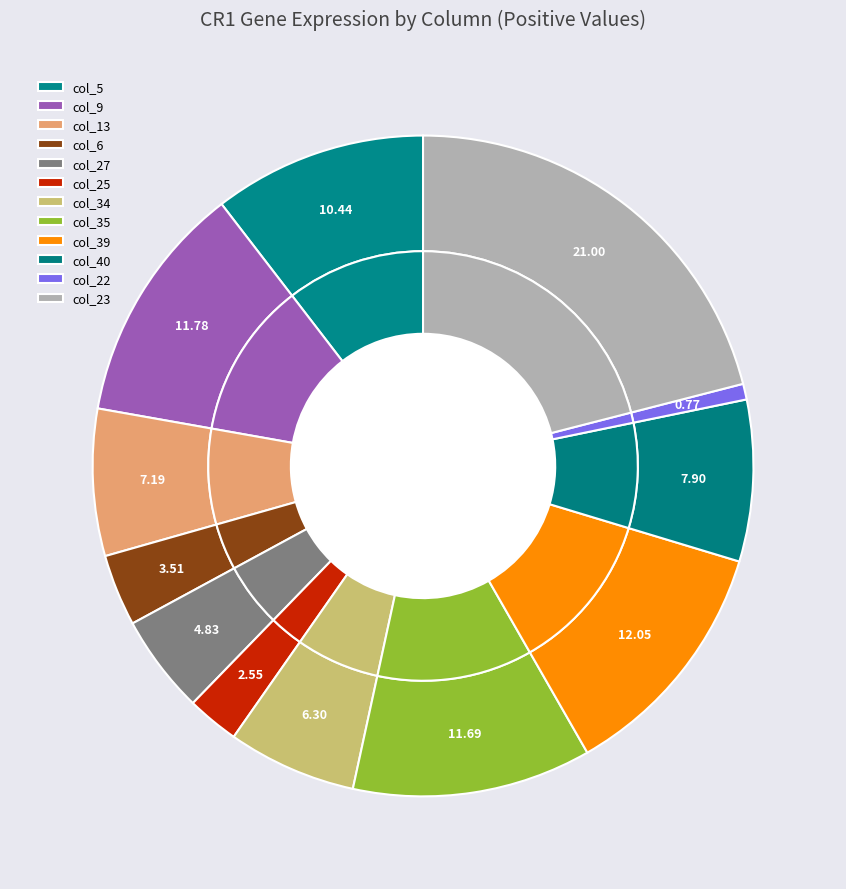

How much of the chart is everything except col_35?

88.3%